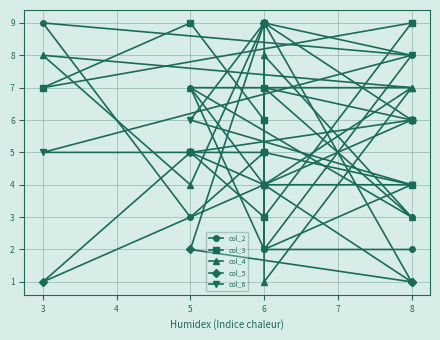

In col_4, how many points are lower than both neighbors (excluding endpoints)?

3